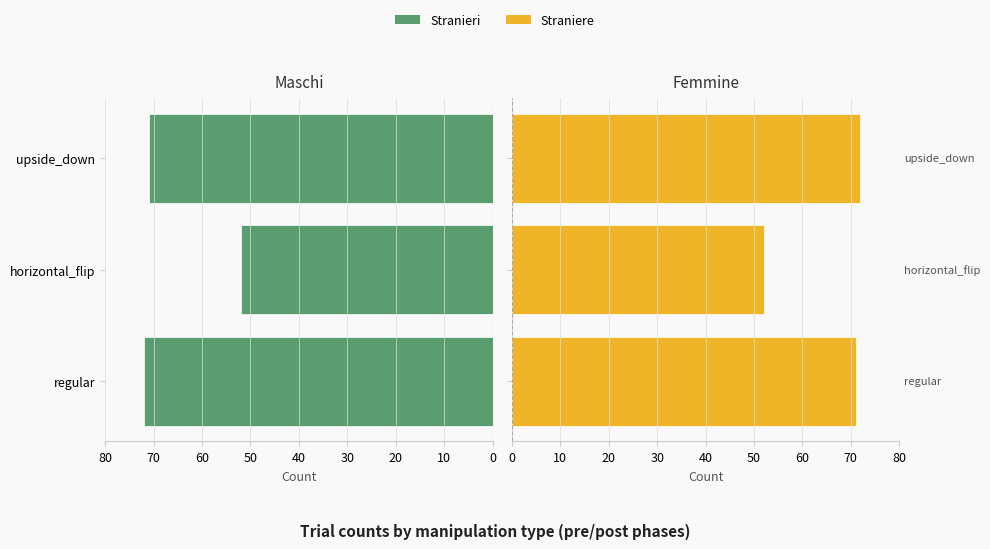

Reading left to right, extract all data points from this chart.

Stranieri: 72	52	71
Straniere: 71	52	72